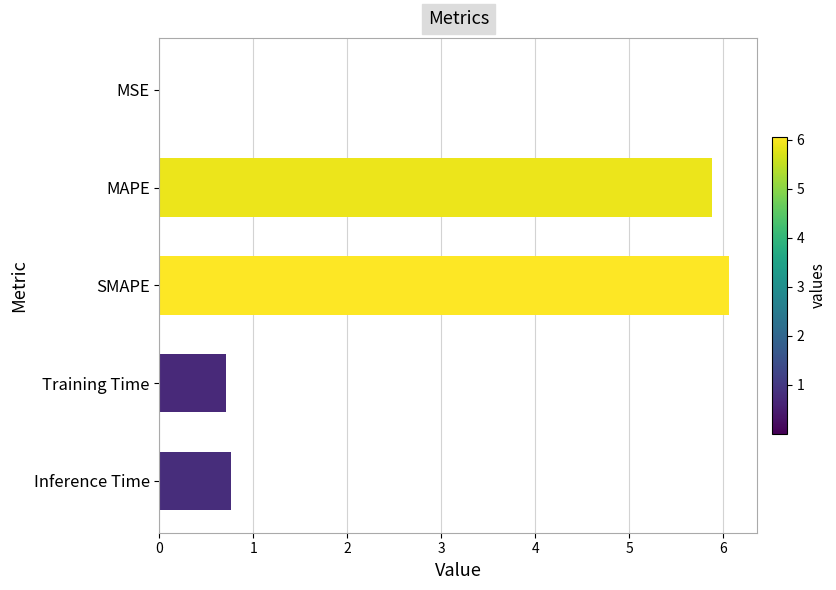

What is the sum of all values?

13.4